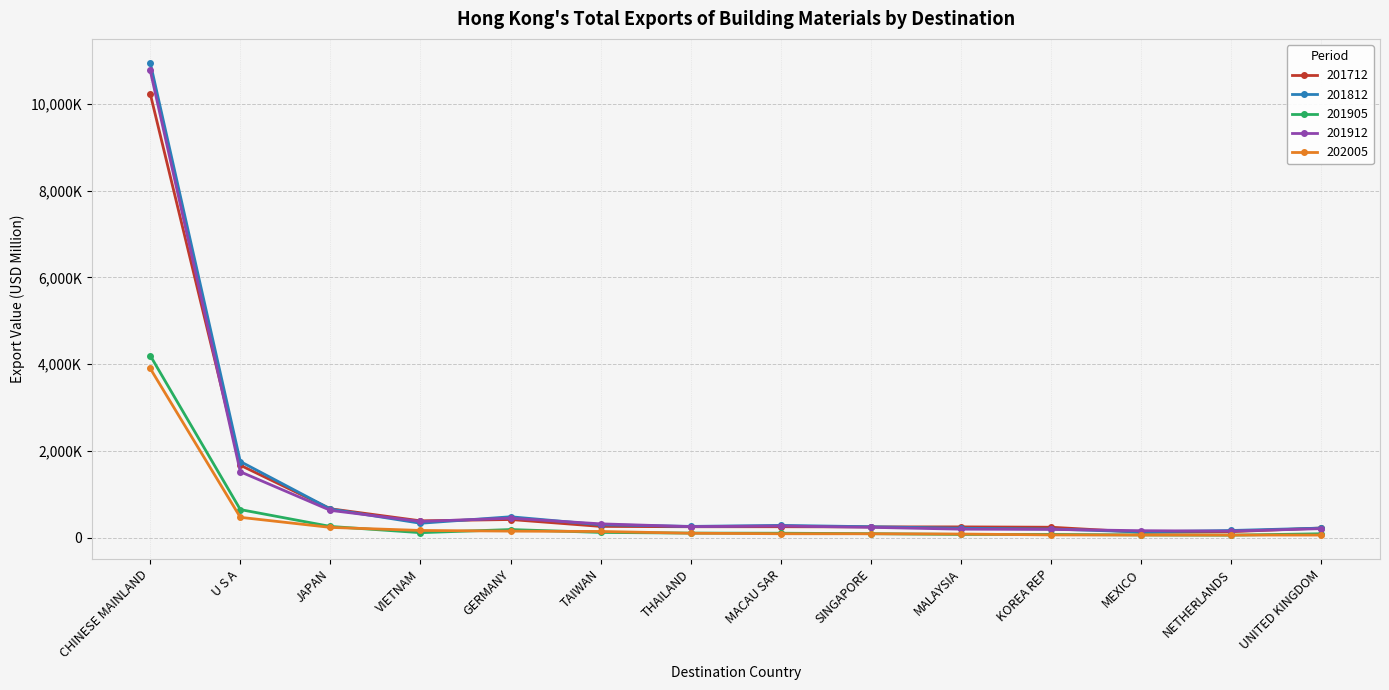

Rank the categories by 201812 value from lowest to highest.

MEXICO, NETHERLANDS, KOREA REP, MALAYSIA, UNITED KINGDOM, SINGAPORE, THAILAND, MACAU SAR, TAIWAN, VIETNAM, GERMANY, JAPAN, U S A, CHINESE MAINLAND